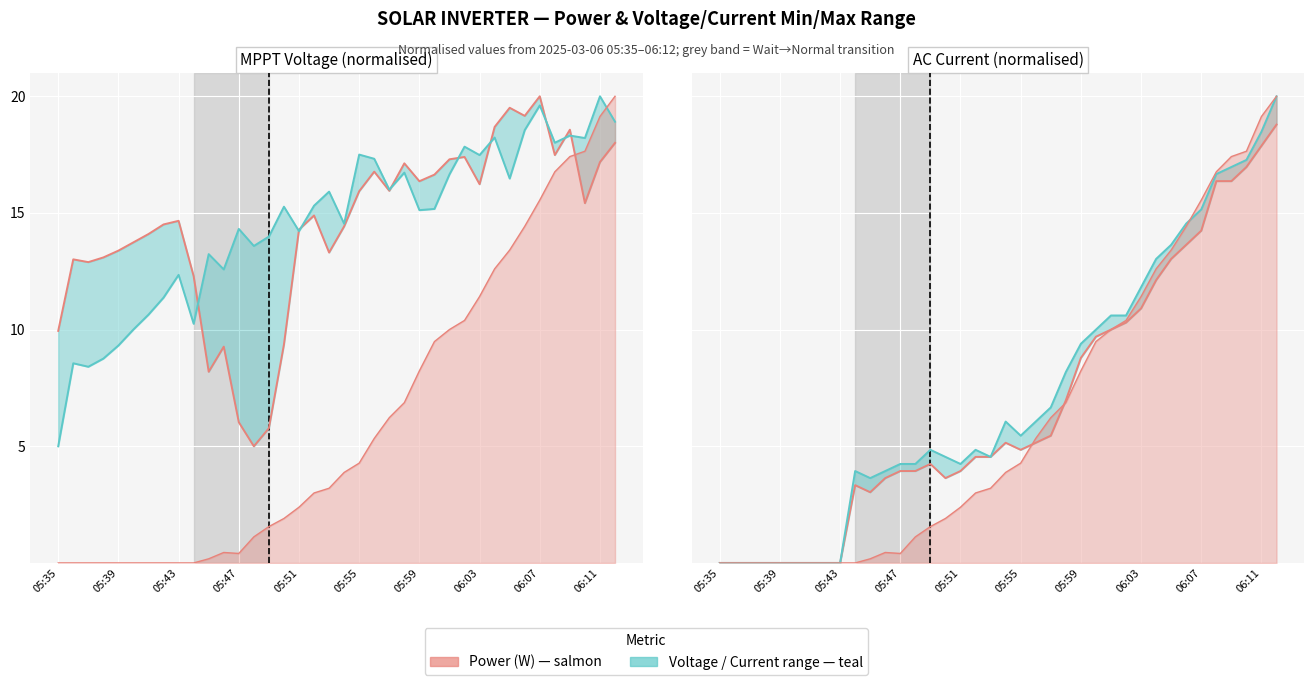

What is the total value across all series at 29?

25.2